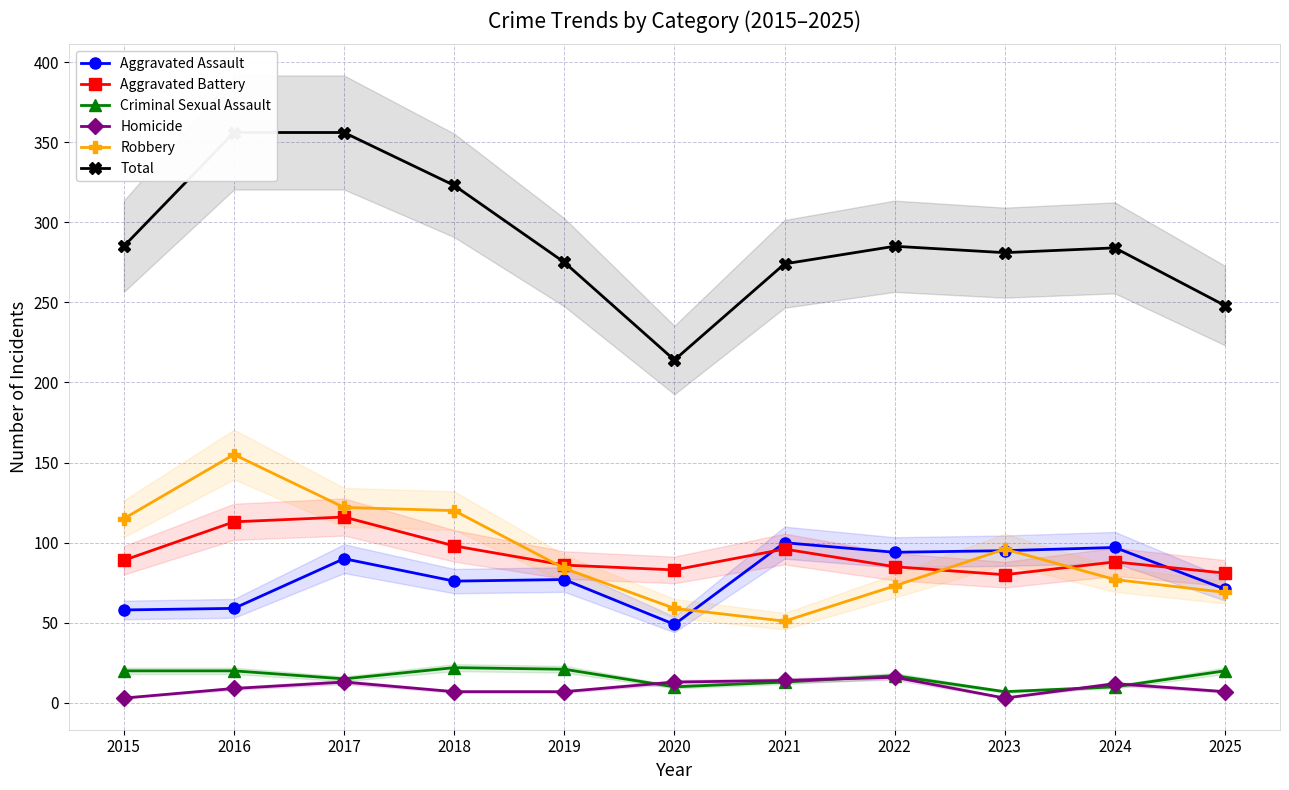

Reading right to left, what are all the values shown in this chart?

Aggravated Assault: 2025=71	2024=97	2023=95	2022=94	2021=100	2020=49	2019=77	2018=76	2017=90	2016=59	2015=58
Aggravated Battery: 2025=81	2024=88	2023=80	2022=85	2021=96	2020=83	2019=86	2018=98	2017=116	2016=113	2015=89
Criminal Sexual Assault: 2025=20	2024=10	2023=7	2022=17	2021=13	2020=10	2019=21	2018=22	2017=15	2016=20	2015=20
Homicide: 2025=7	2024=12	2023=3	2022=16	2021=14	2020=13	2019=7	2018=7	2017=13	2016=9	2015=3
Robbery: 2025=69	2024=77	2023=96	2022=73	2021=51	2020=59	2019=84	2018=120	2017=122	2016=155	2015=115
Total: 2025=248	2024=284	2023=281	2022=285	2021=274	2020=214	2019=275	2018=323	2017=356	2016=356	2015=285